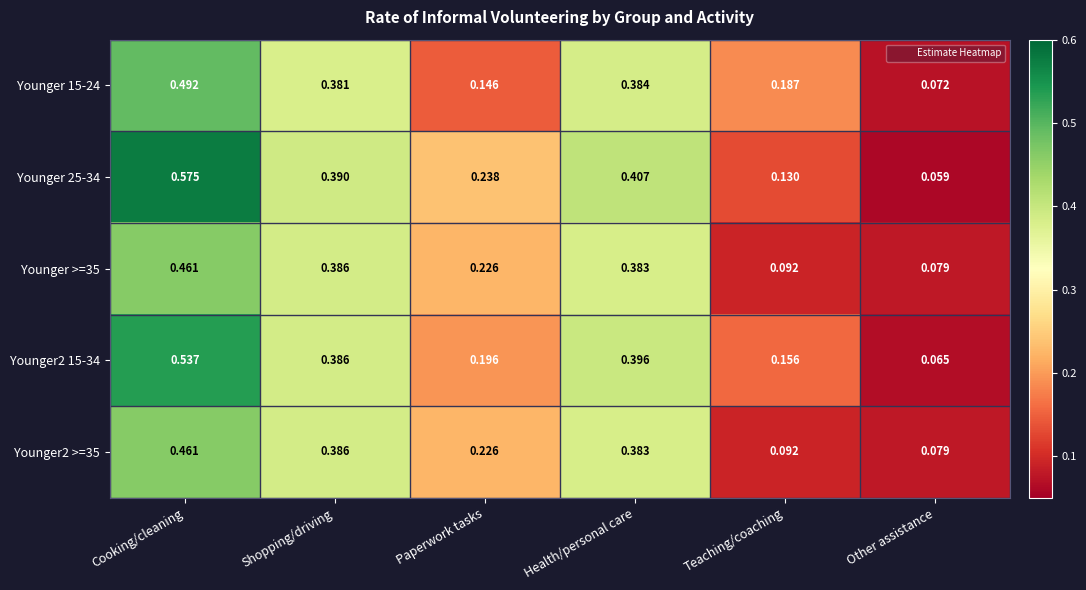

At which label is Younger >=35 closest to 0?

Other assistance